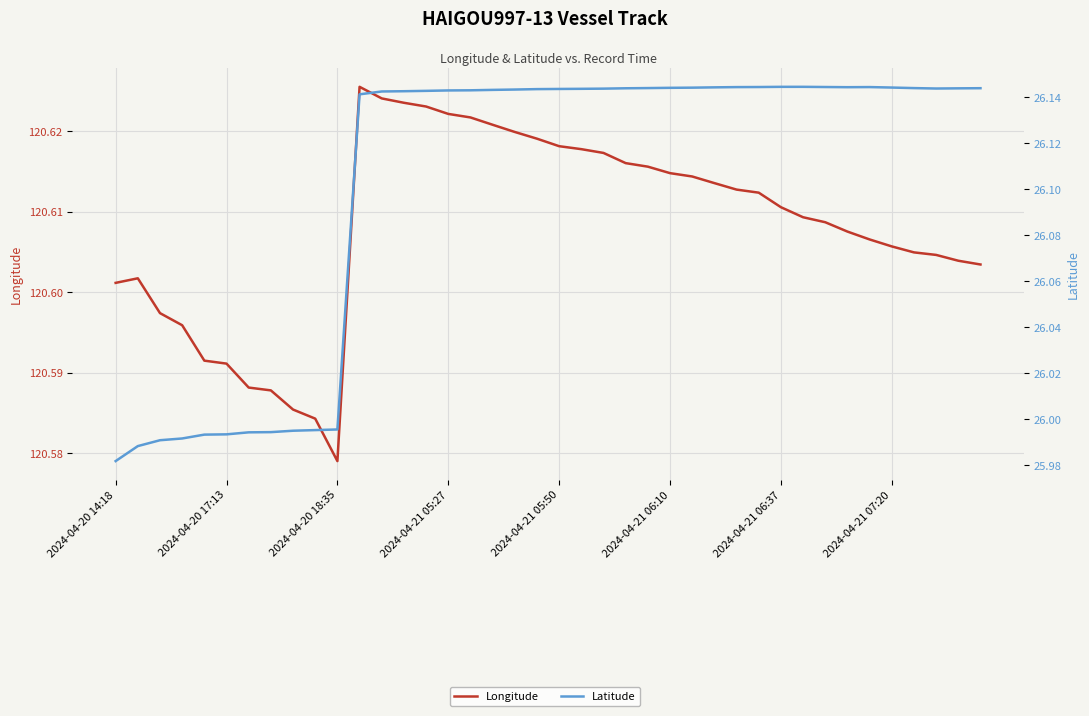

What is the maximum value for Latitude?

26.1